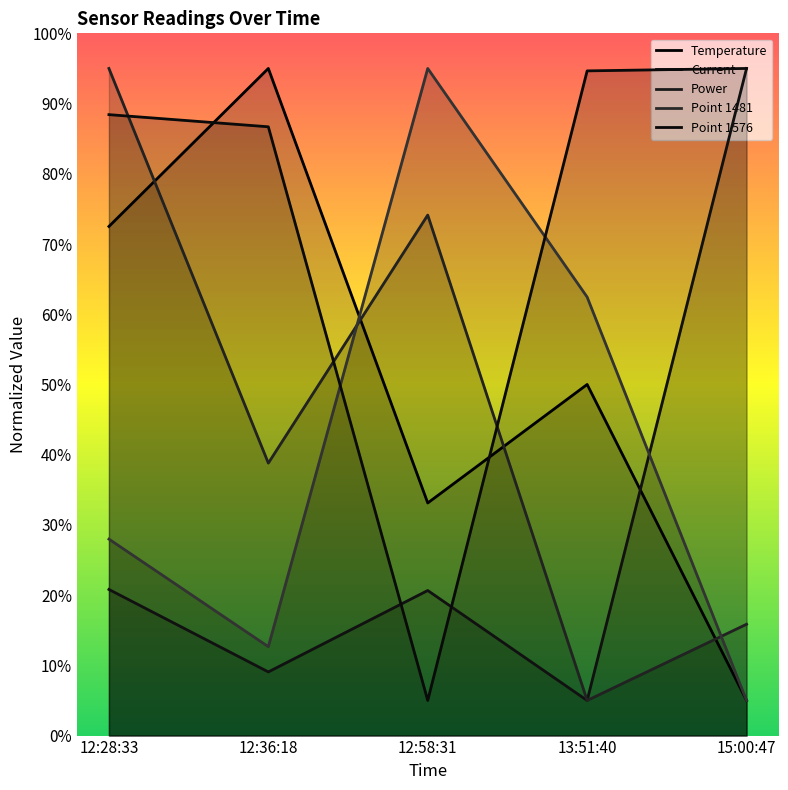

Count the number of data series in this chart.

5